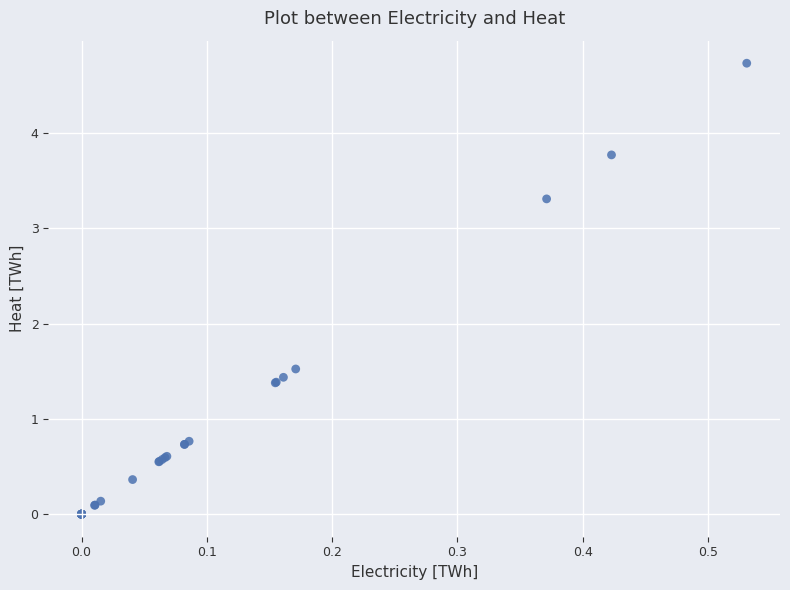

What Y value in the scatter plot is closest to 2?

1.5